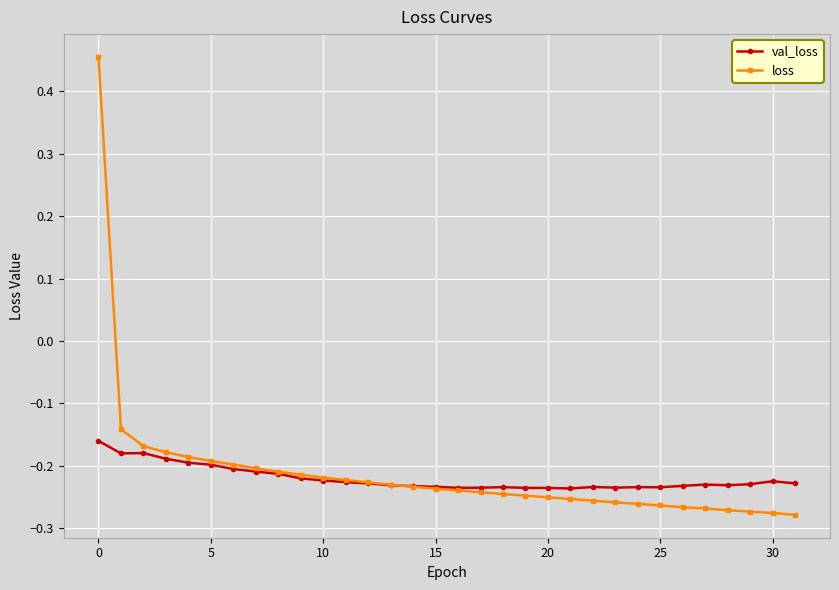

How many lines are shown in the chart?

2